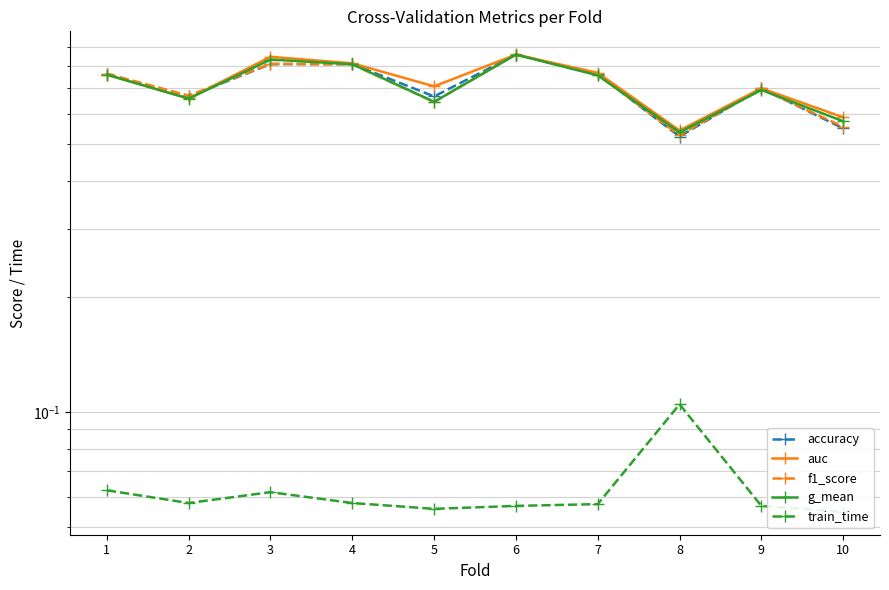

Between 7 and 9, which series saw the biggest shift?

auc